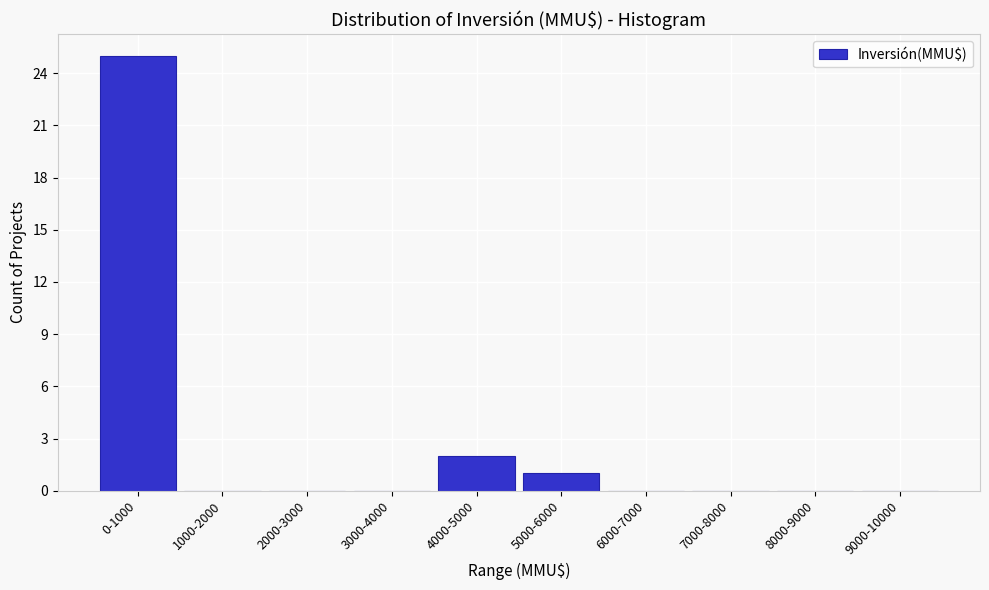

Reading left to right, transcribe all the data shown in this chart.

0-1000=25	1000-2000=0	2000-3000=0	3000-4000=0	4000-5000=2	5000-6000=1	6000-7000=0	7000-8000=0	8000-9000=0	9000-10000=0